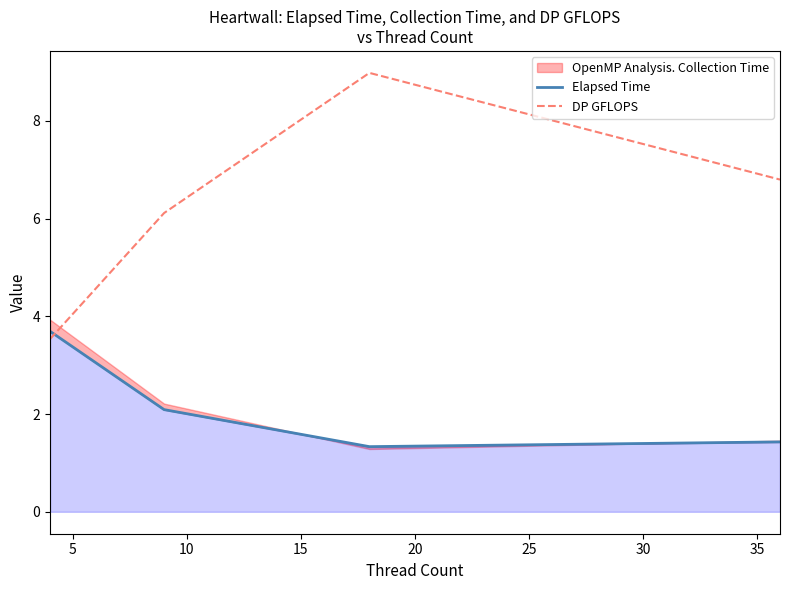

True or false: DP GFLOPS has more than 2 points higher than both neighbors.

False